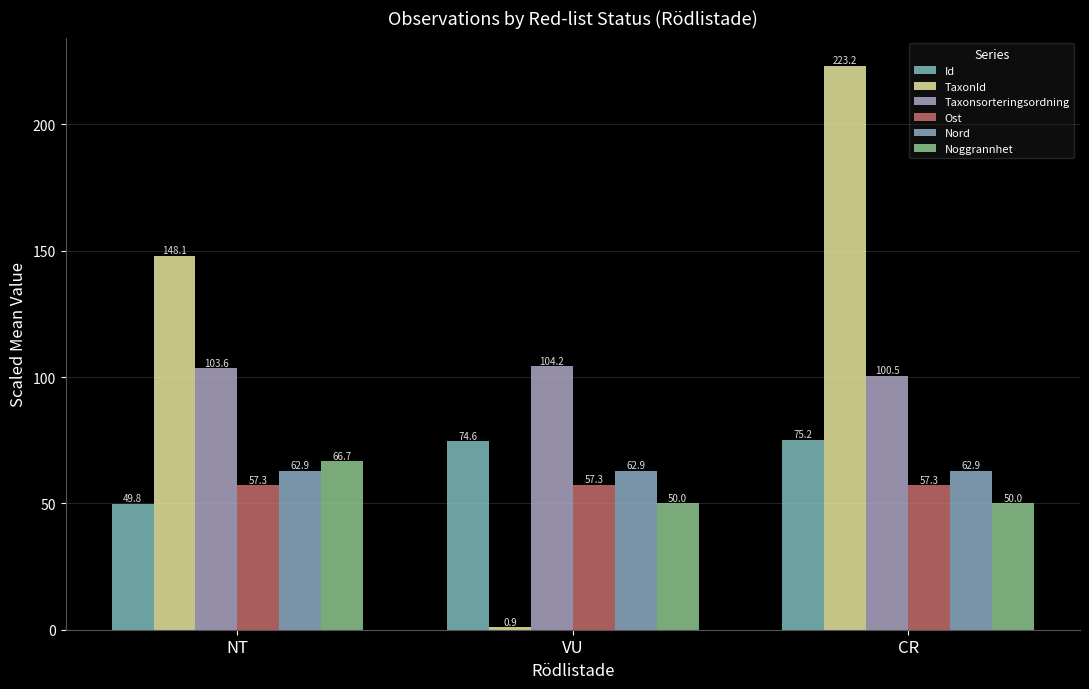

How many data points in Taxonsorteringsordning are above 103?

2